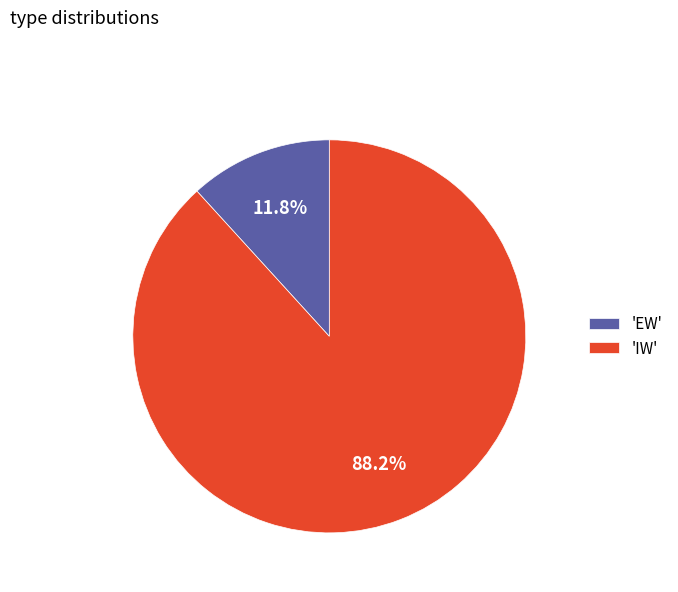

How much of the chart is everything except 'IW'?

11.8%